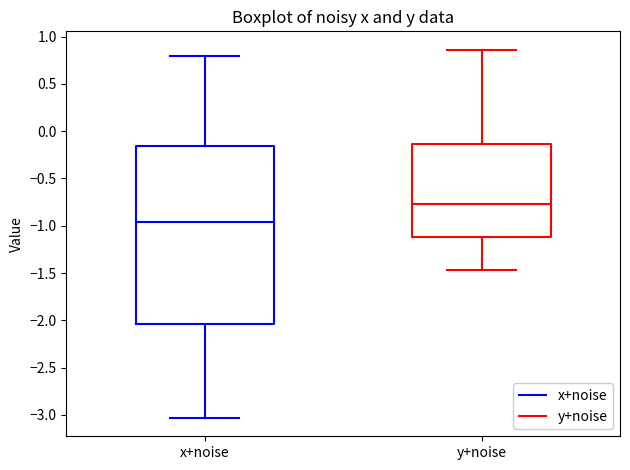

Reading left to right, transcribe this box plot: for each box, give where its median line is, the range the box spans, and where its two whiskers end, as read against the y-axis. The values are not printed on the chart, so give them approximately, as read against the axis.

x+noise: median -0.95, box -2.05 to -0.15, whiskers -3.05 to 0.80
y+noise: median -0.75, box -1.10 to -0.15, whiskers -1.45 to 0.85